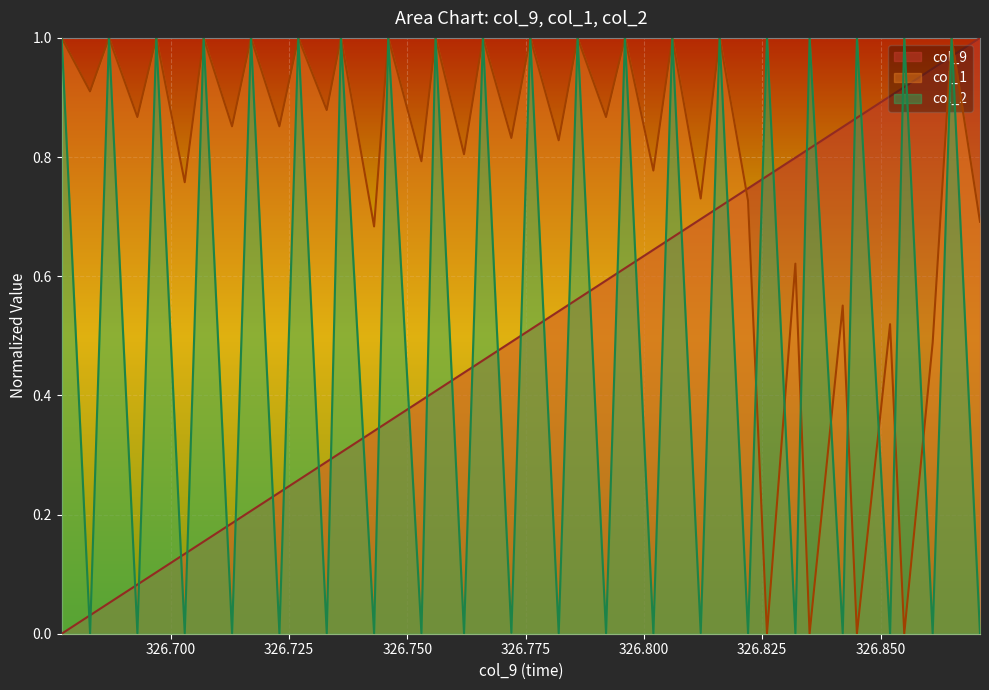

True or false: col_2 has a value of 1.0 at 326.806.

True